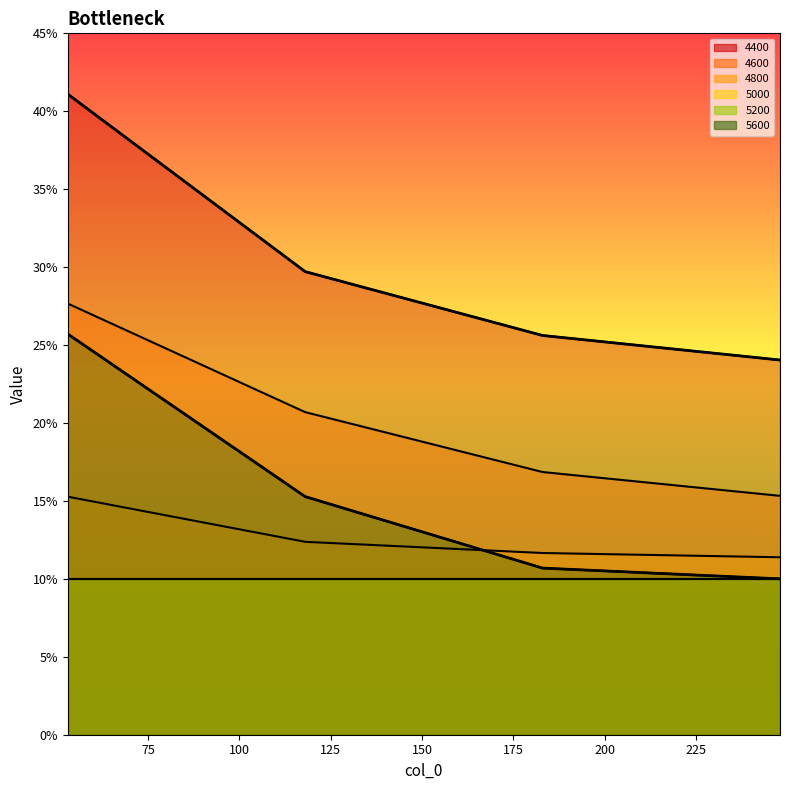

Between 118 and 248, which is larger?

118